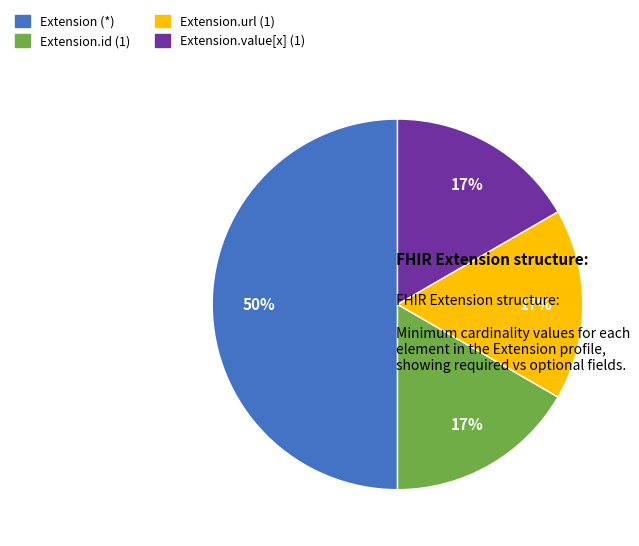

To the nearest percent, what is the difference between the largest and smallest slice percentages?

33%